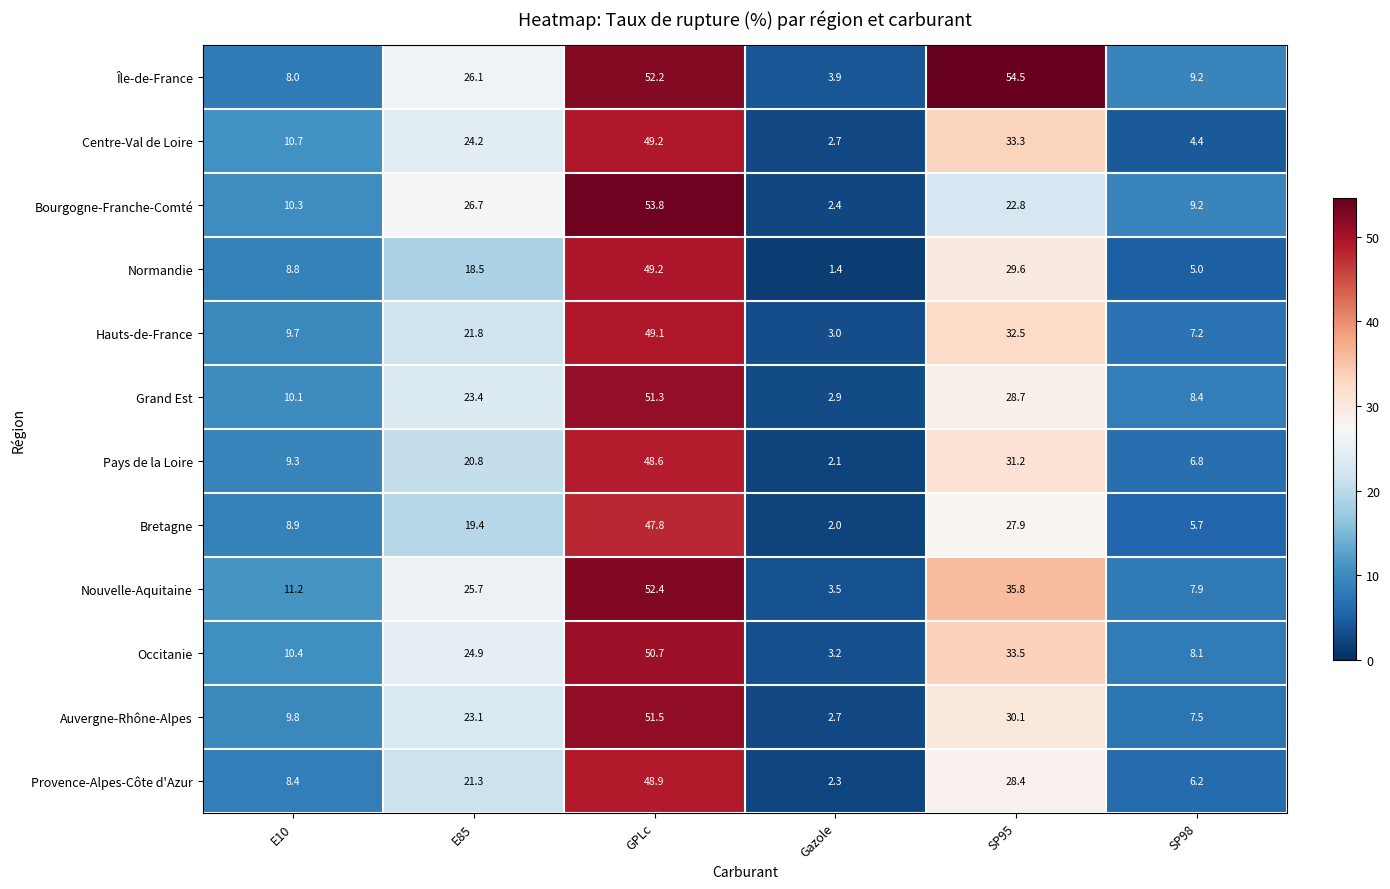

Which series has the largest total across all categories?

Île-de-France